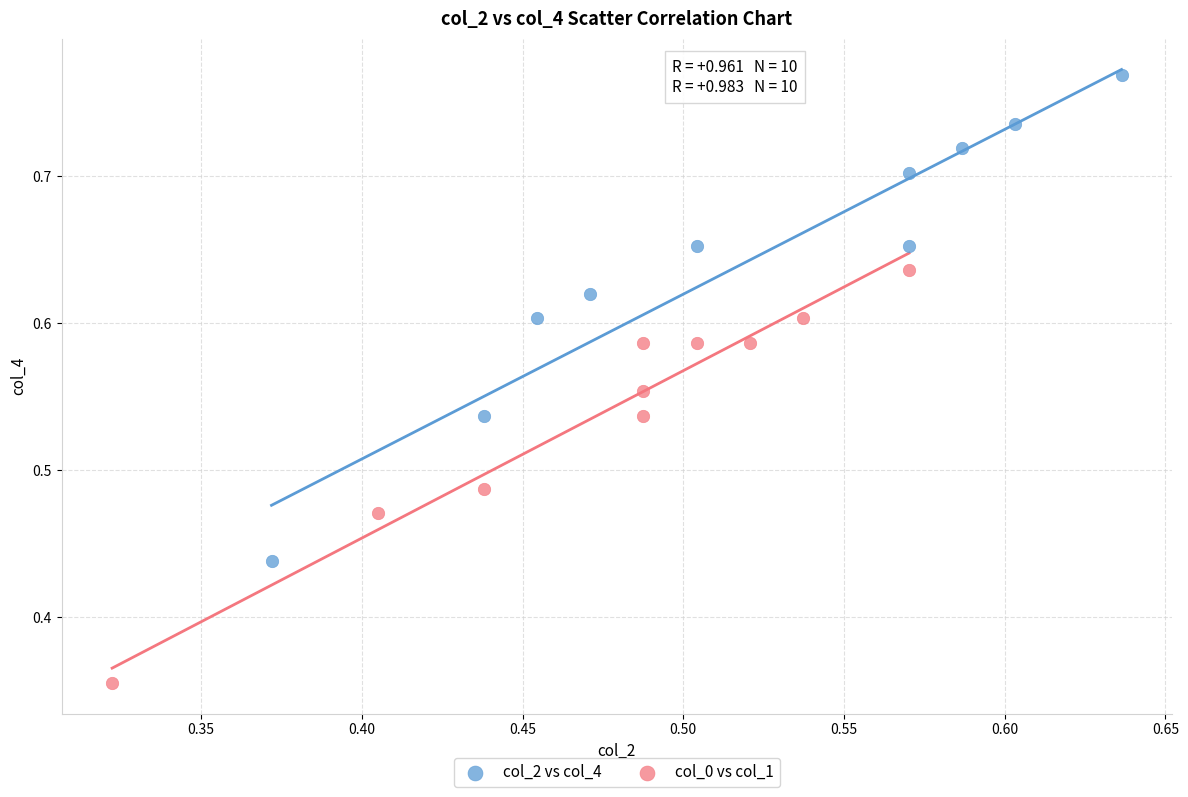

Which series reaches the minimum Y coordinate?

col_0 vs col_1